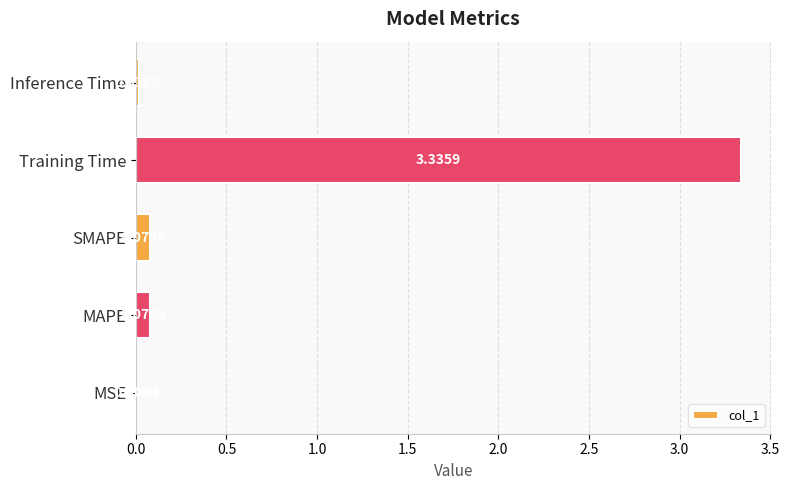

What is the sum of all values?

3.5